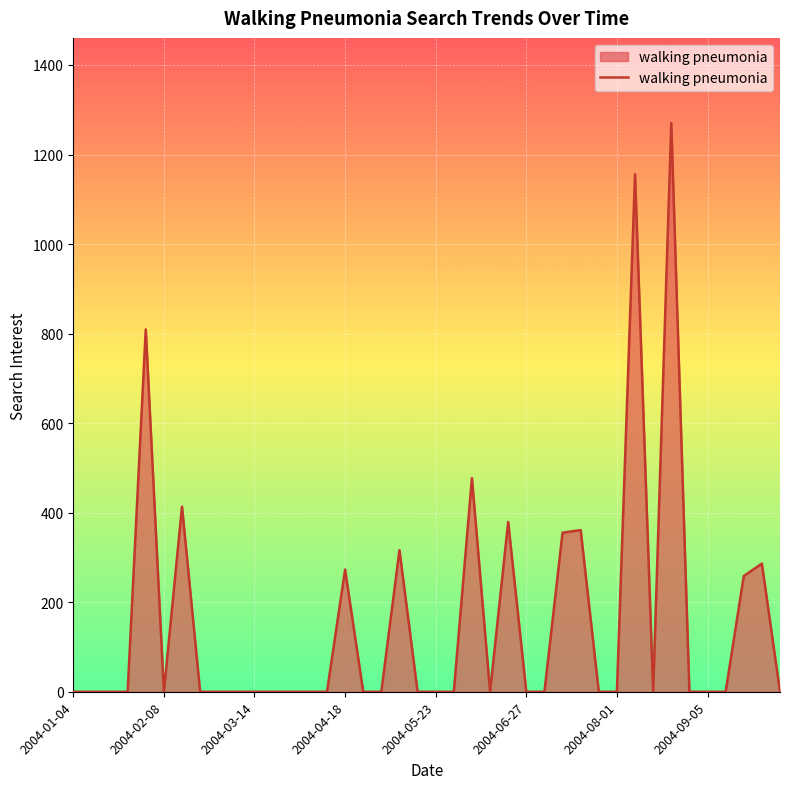

Reading left to right, extract all data points from this chart.

0.0	0.0	0.0	0.0	809.3	0.0	413.6	0.0	0.0	0.0	0.0	0.0	0.0	0.0	0.0	272.9	0.0	0.0	316.4	0.0	0.0	0.0	477.2	0.0	379.1	0.0	0.0	355.2	361.2	0.0	0.0	1155.9	0.0	1270.0	0.0	0.0	0.0	258.4	286.3	0.0